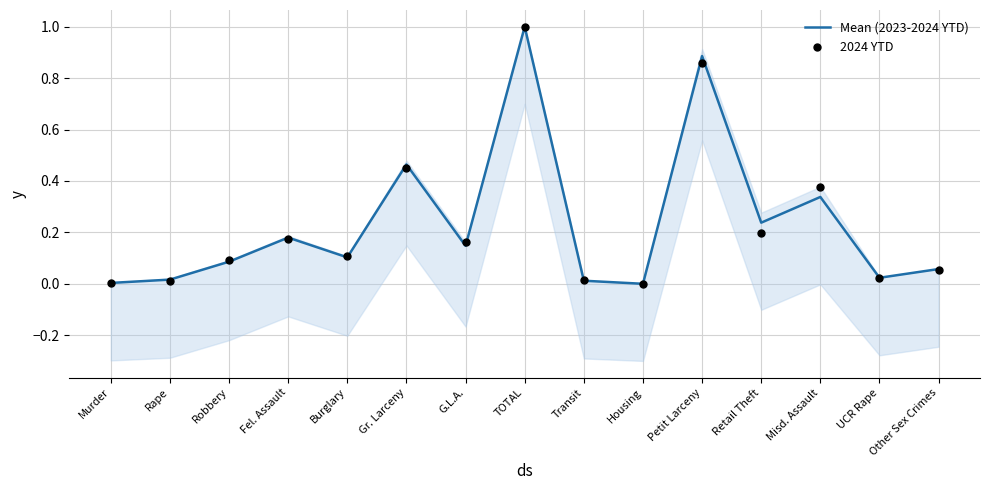

Which series contains the lowest Y value?

Mean (2023-2024 YTD)